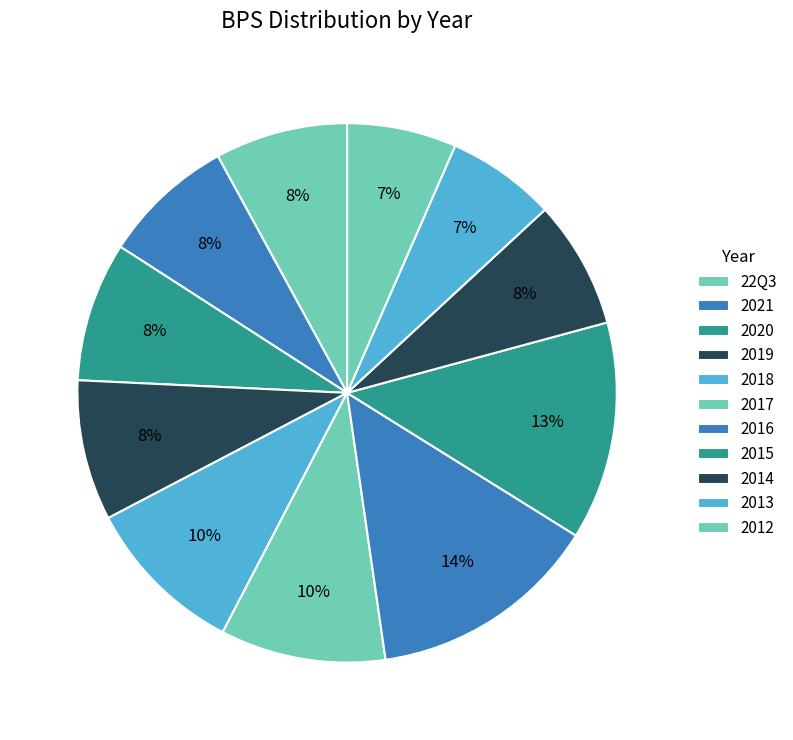

Is 2015 the majority of the pie?

No